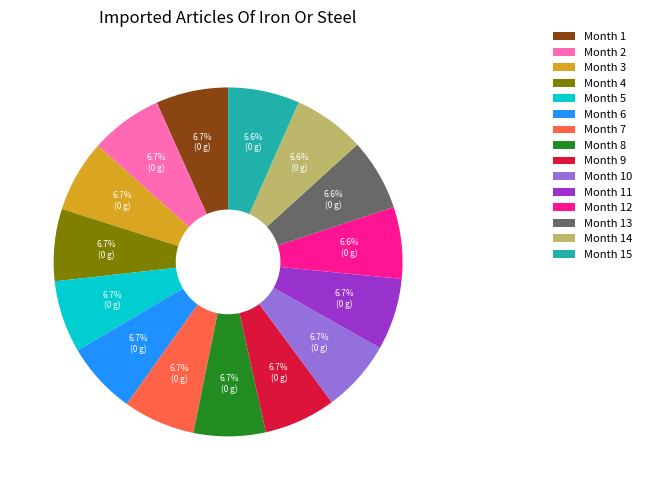

Approximately how many times larger is the value at Month 11 compared to Month 8?

1.0